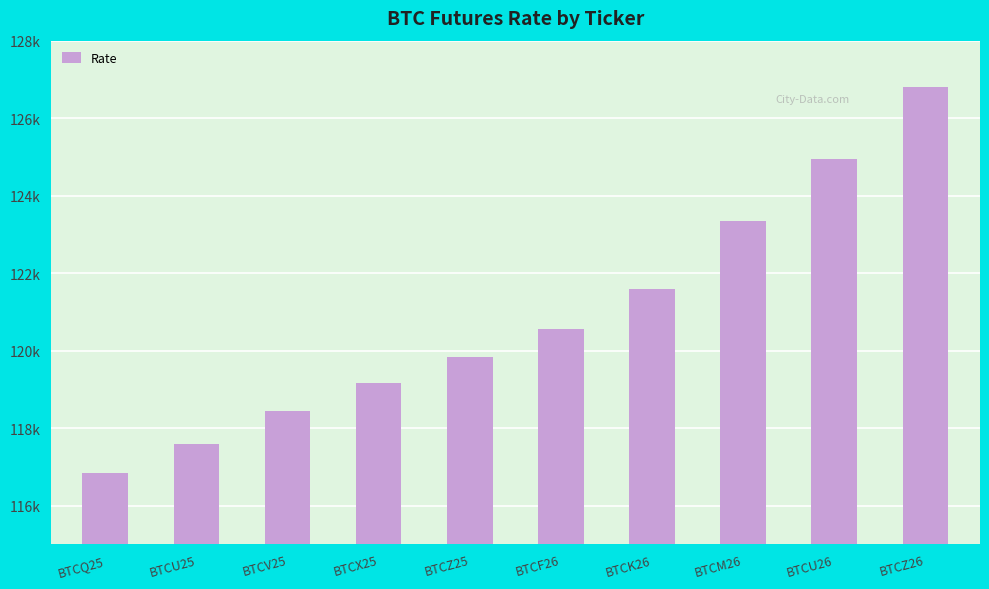

Reading right to left, list all the values displayed in this chart.

126795	124955	123355	121595	120550	119845	119170	118450	117590	116850